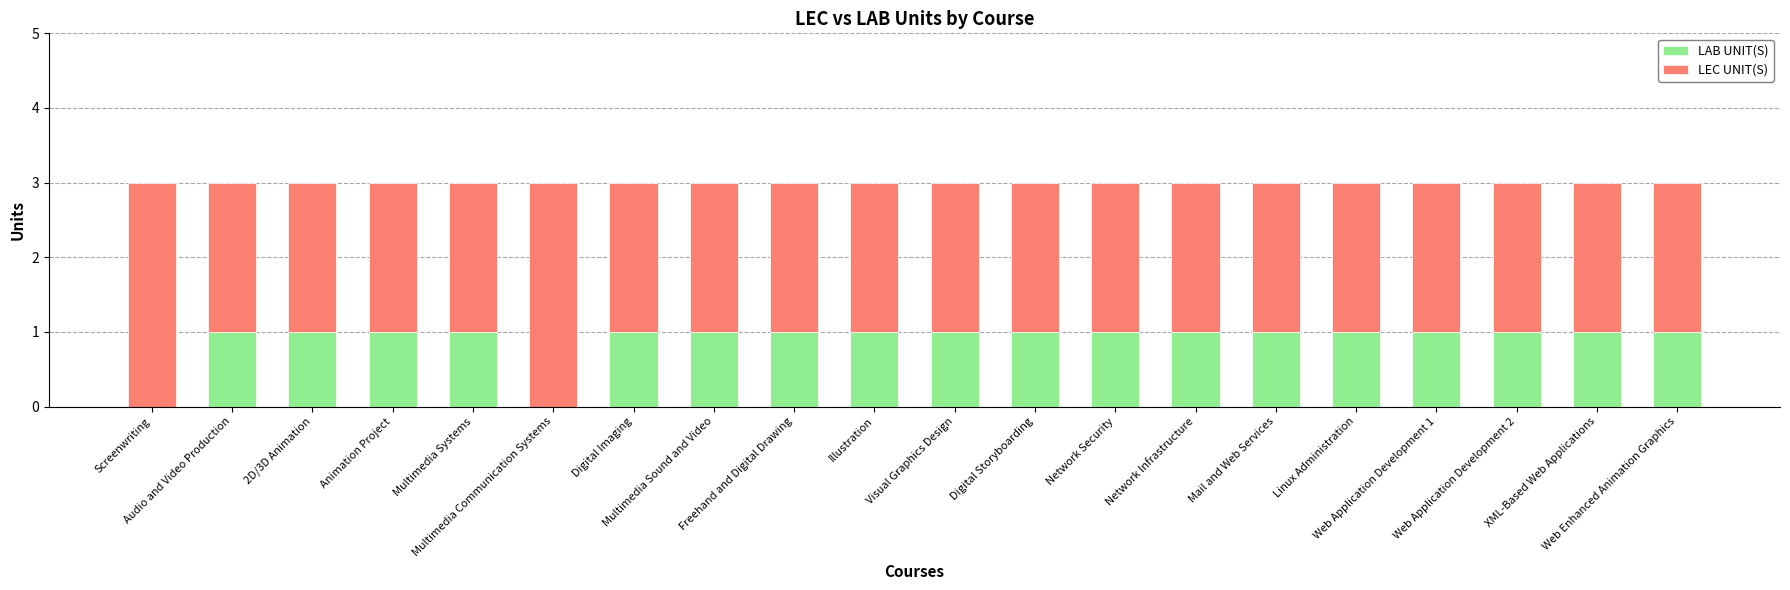

Is it true that LAB UNIT(S) equals 1 at Web Application Development 2?

True